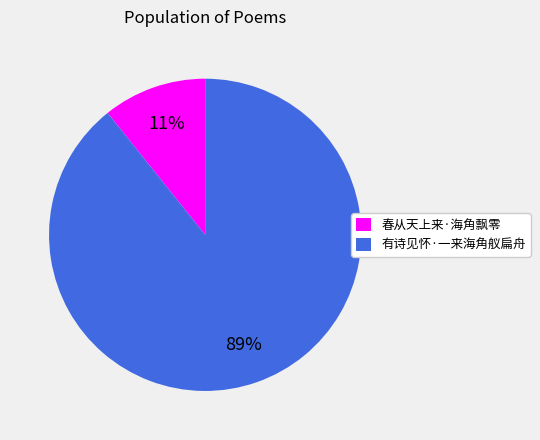

Combined, do 有诗见怀·一来海角舣扁舟 and 春从天上来·海角飘零 account for over 50%?

Yes